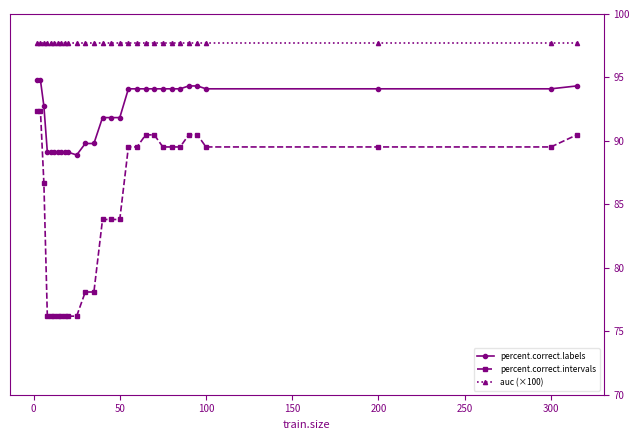

What is the value of the auc (×100) point at the 12th from the left?

97.7